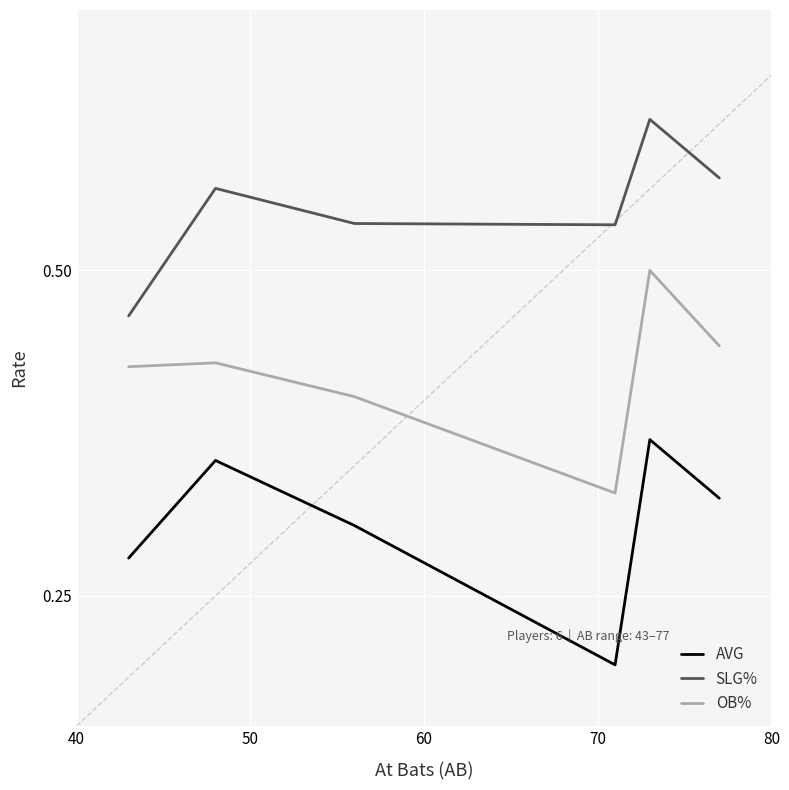

Which series has the widest spread of values?

AVG